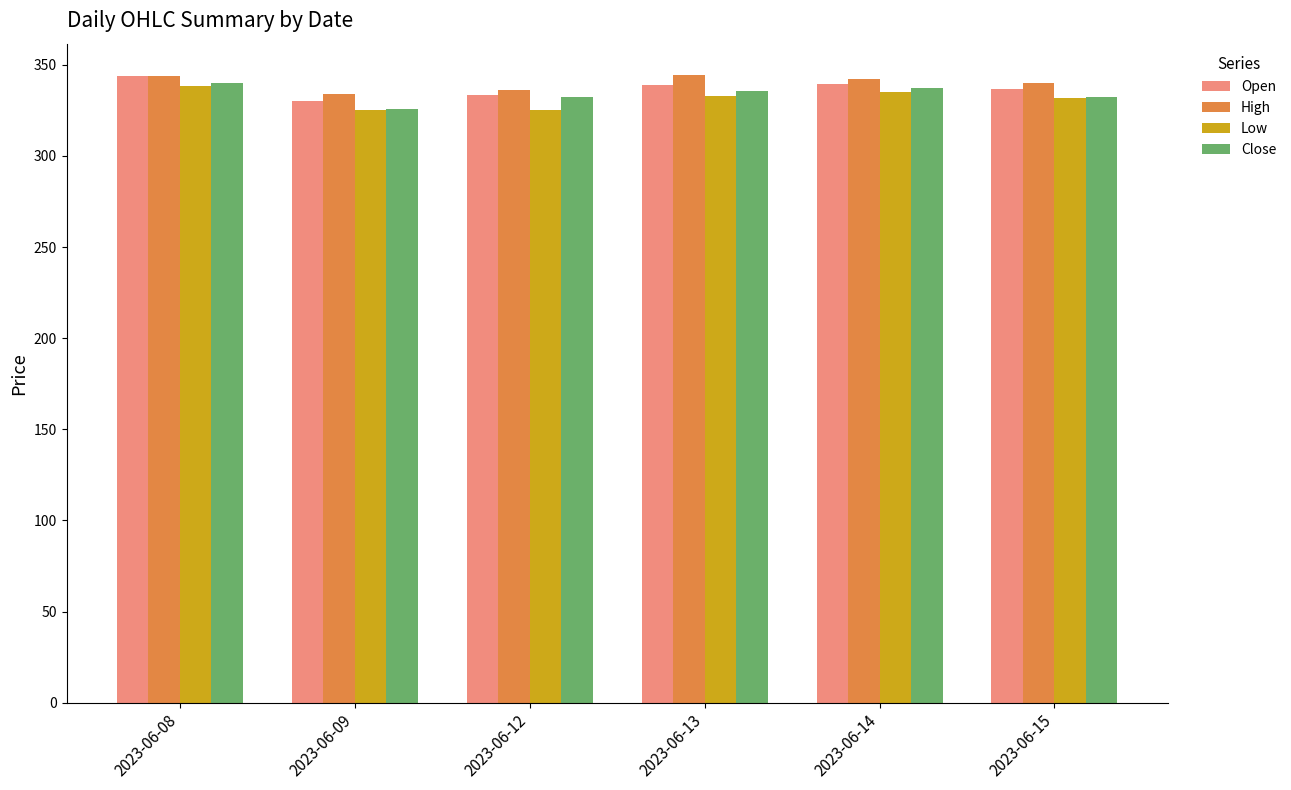

What is the highest value of the High series?

344.4